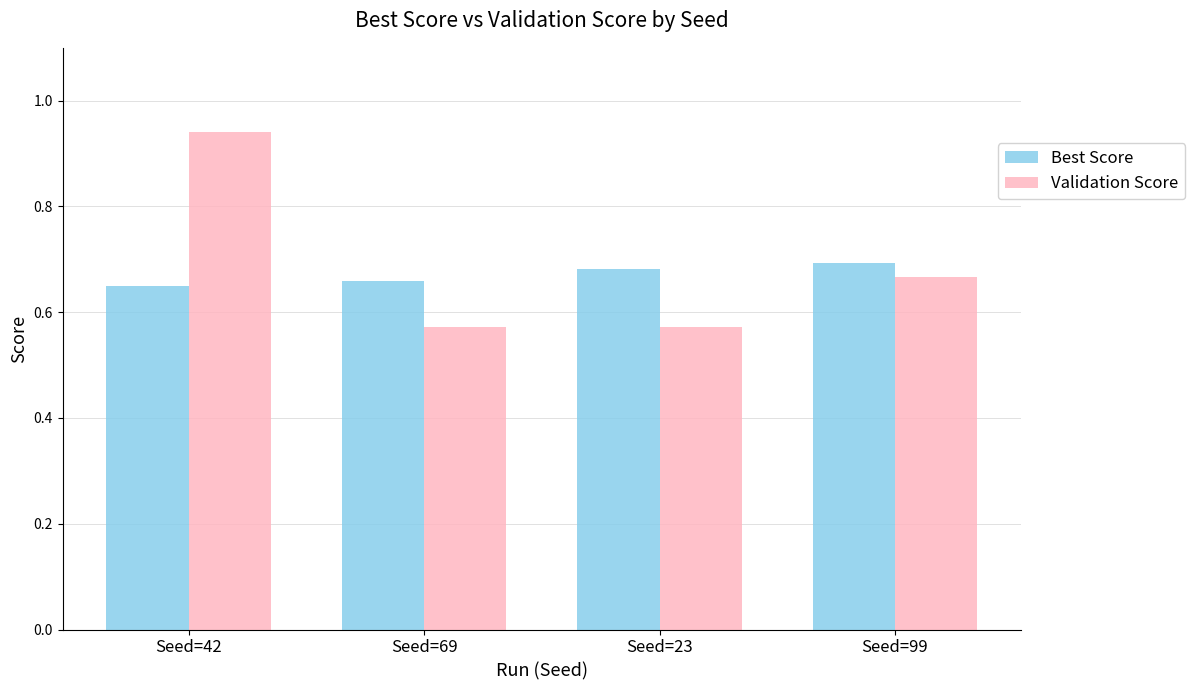

How many bars are there in total?

8